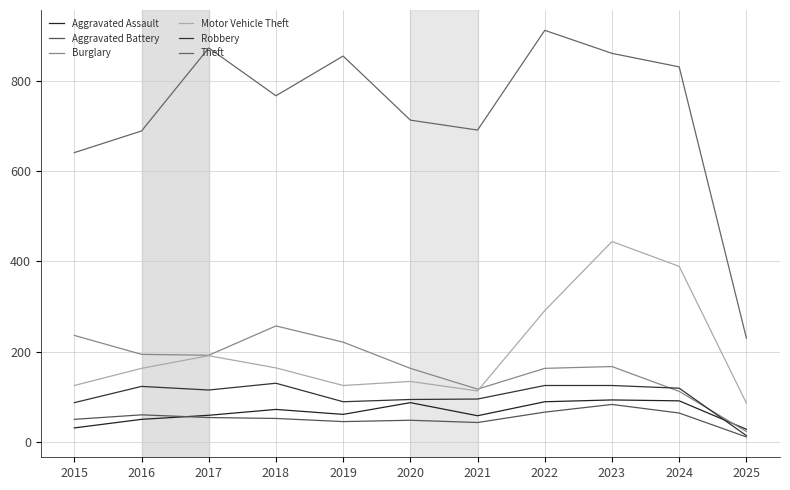

How many intersections are there between Burglary and Robbery?

2